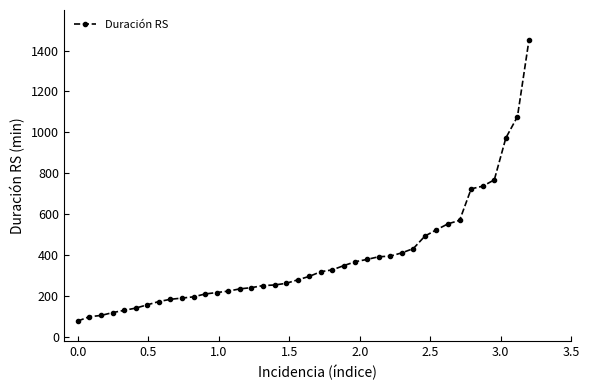

What is the greatest value displayed?

1453